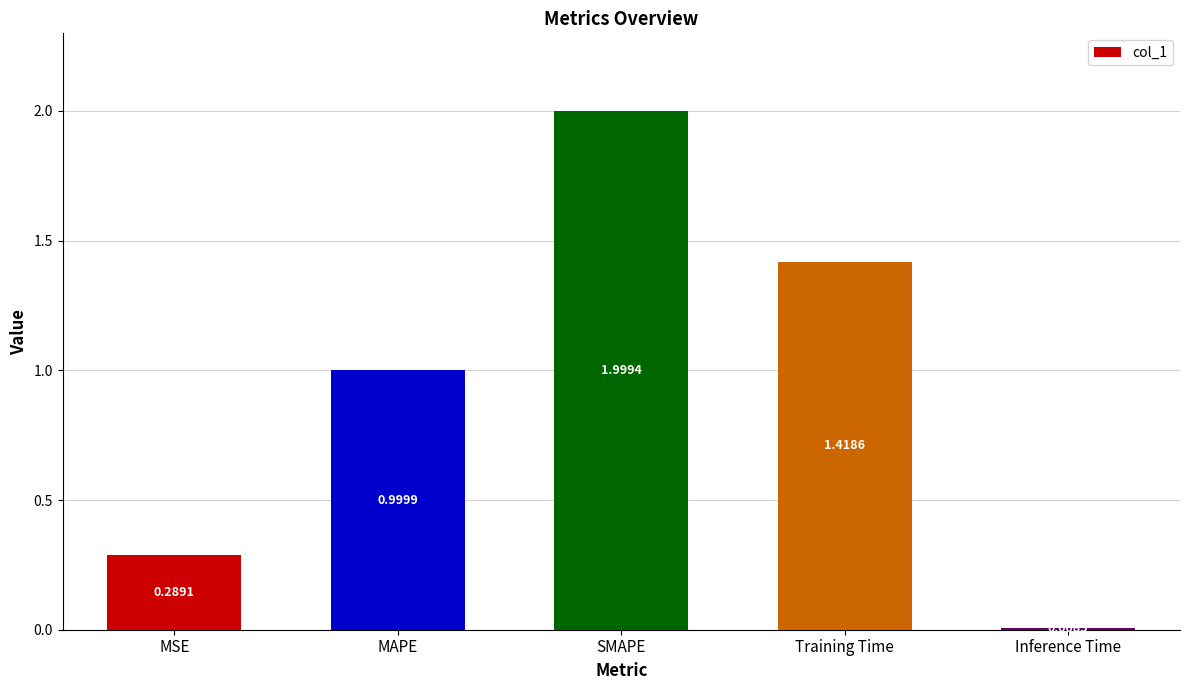

Where is the data nearest to the value 1?

MAPE